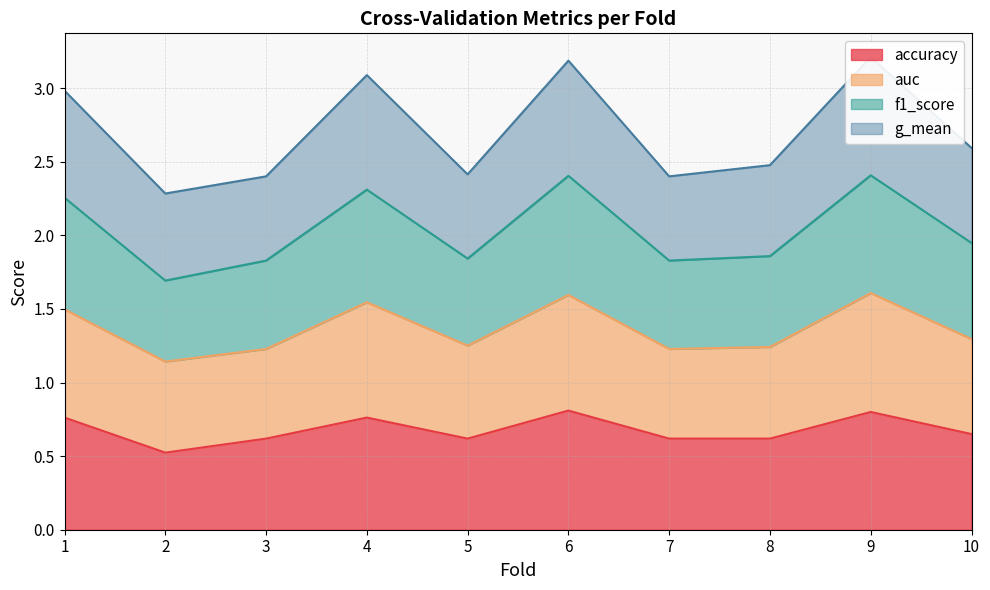

What is the greatest value displayed?

3.2